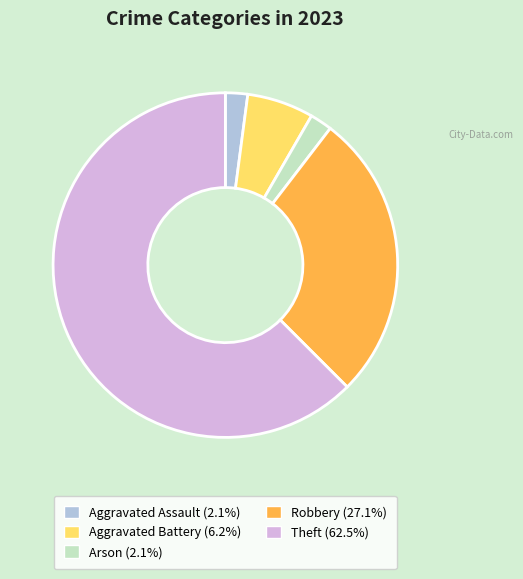

Combined, do Theft (62.5%) and Robbery (27.1%) account for over 50%?

Yes